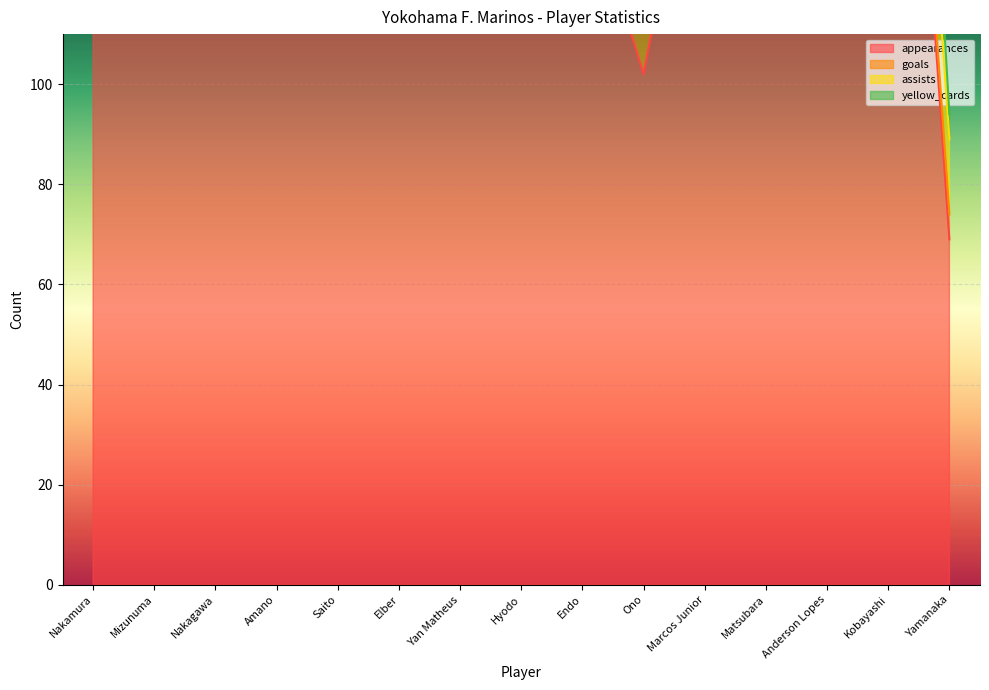

True or false: appearances and yellow_cards cross at least once.

False